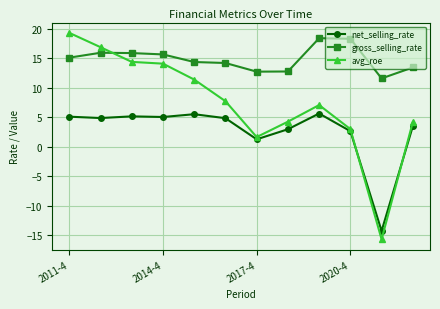

What is the difference between the maximum and second lowest values in the avg_roe series?

17.7